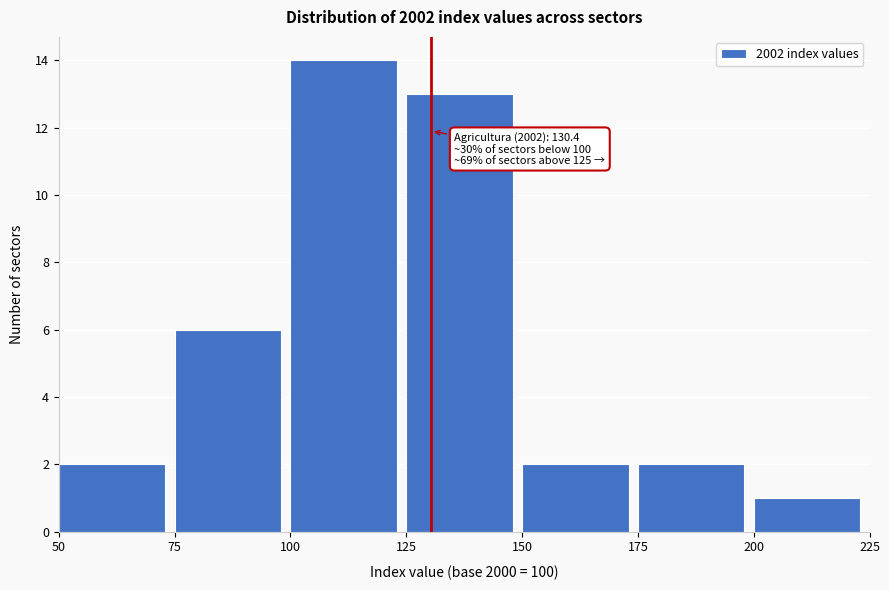

Over which range of the x-axis is the bar tallest?

100 to 125